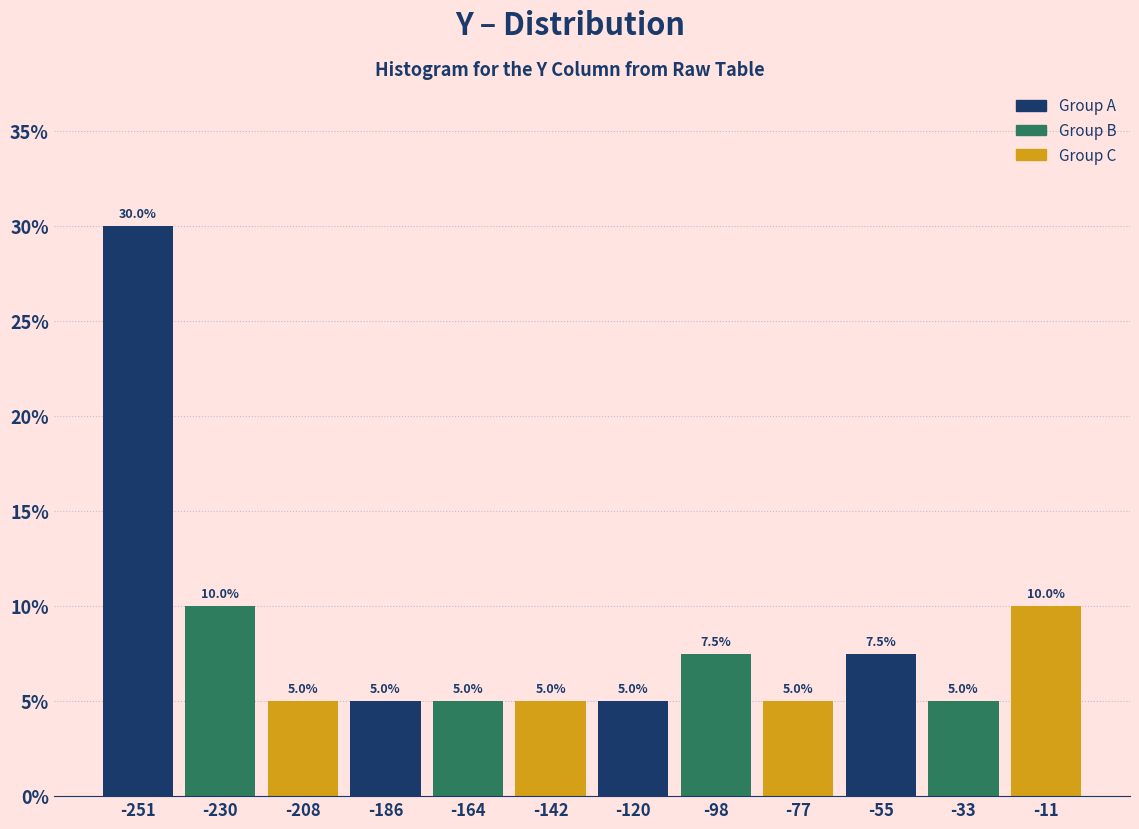

Reading left to right, list every bar in this chart as the range it spans on the x-axis followed by its height. The bar edges are not printed on the chart, so give them approximately, as read against the axis.

-260 to -240: 30.0
-240 to -220: 10.0
-220 to -195: 5.0
-195 to -175: 5.0
-175 to -155: 5.0
-155 to -130: 5.0
-130 to -110: 5.0
-110 to -85: 7.5
-85 to -65: 5.0
-65 to -45: 7.5
-45 to -20: 5.0
-20 to 0: 10.0